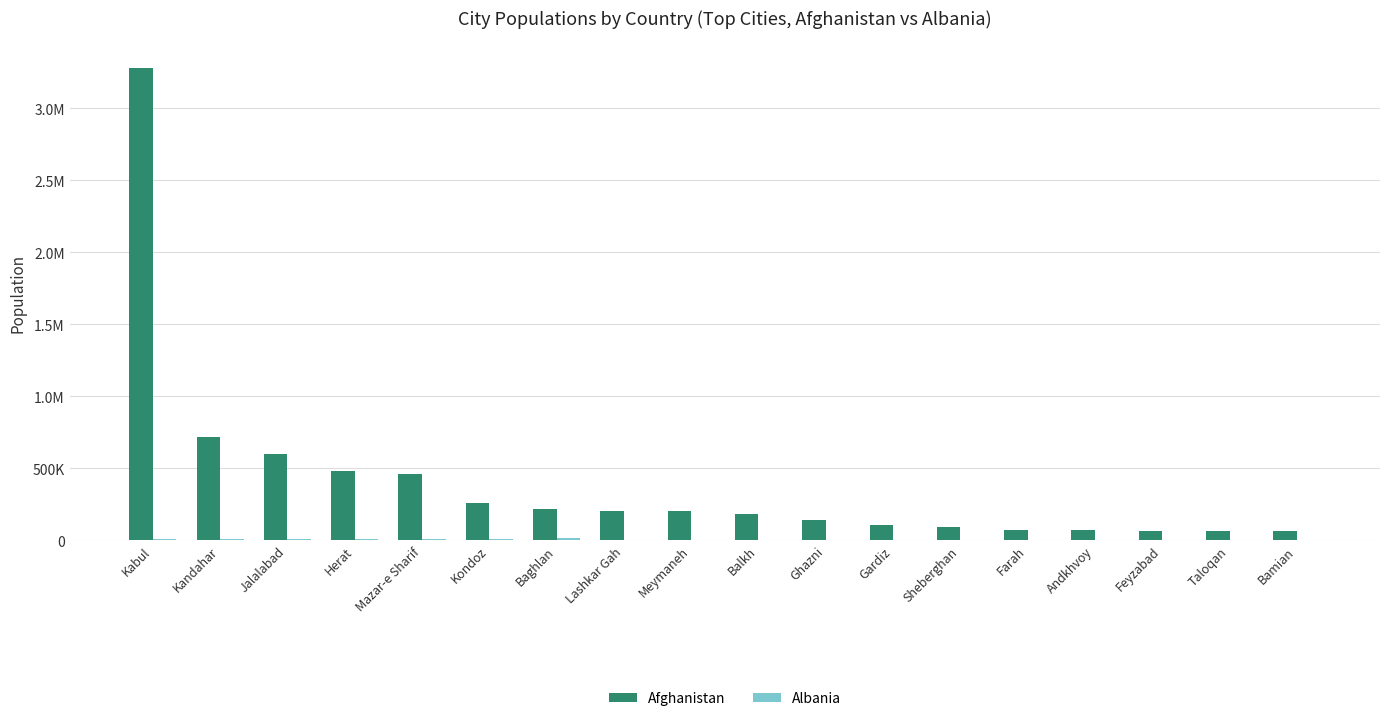

Are the bars grouped side by side (vs. stacked)?

Yes